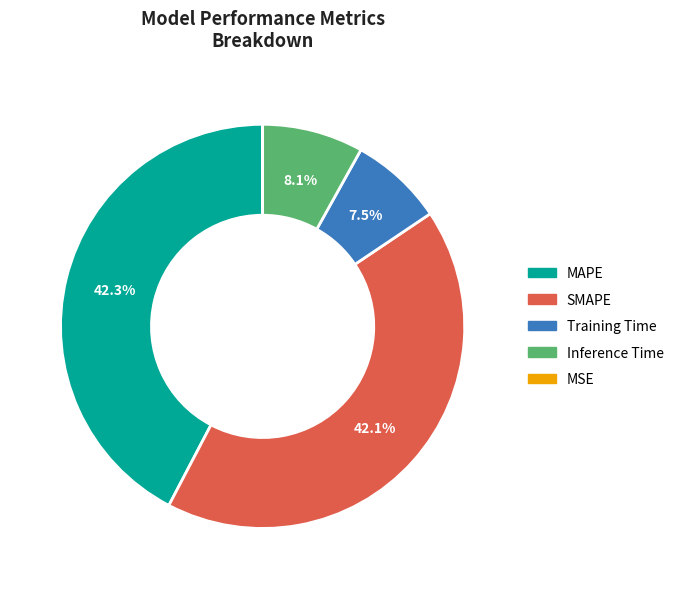

What percentage is NOT represented by Training Time?

92.5%